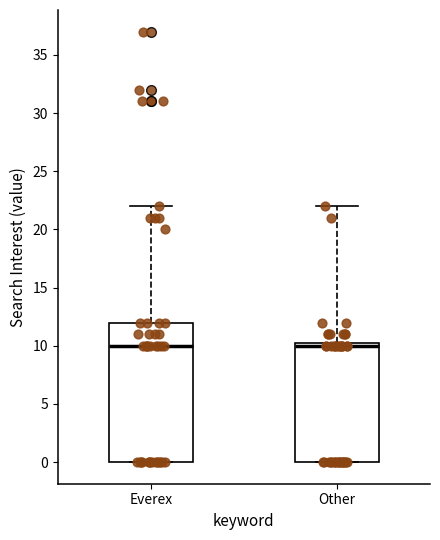

Reading left to right, read every box against the y-axis: the position of its median line, the range the box covers, and the ends of its whiskers. The values are not printed on the chart, so give them approximately, as read against the axis.

Everex: median 10.0, box 0.0 to 12.0, whiskers 0.0 to 22.0
Other: median 10.0, box 0.0 to 10.5, whiskers 0.0 to 22.0